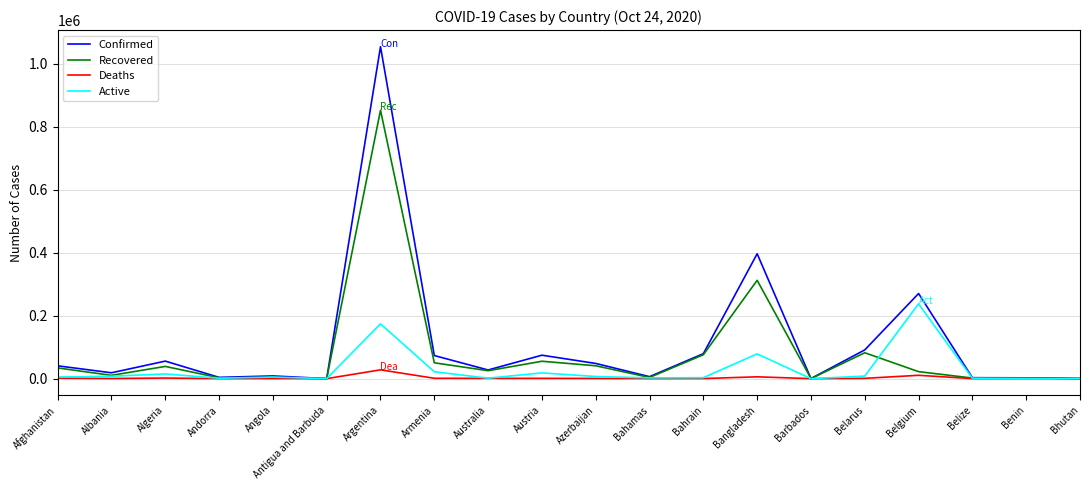

What is the maximum value shown in the chart?

1053650